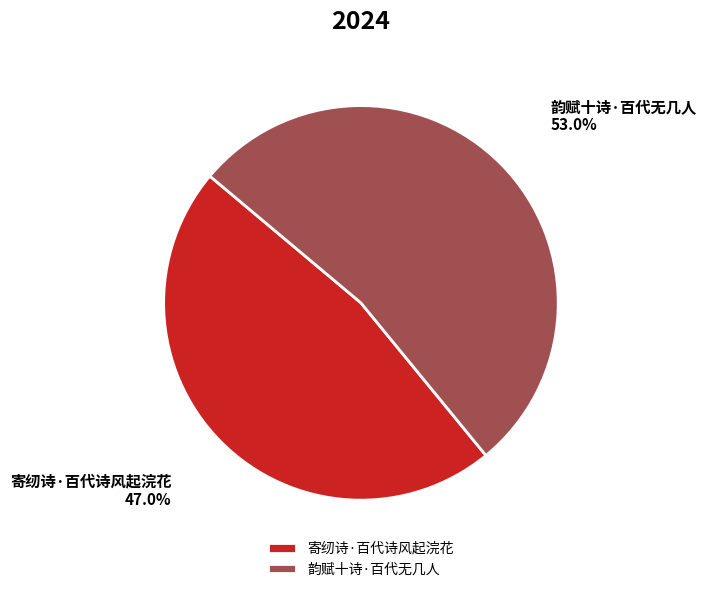

Which category accounts for the majority?

韵赋十诗·百代无几人